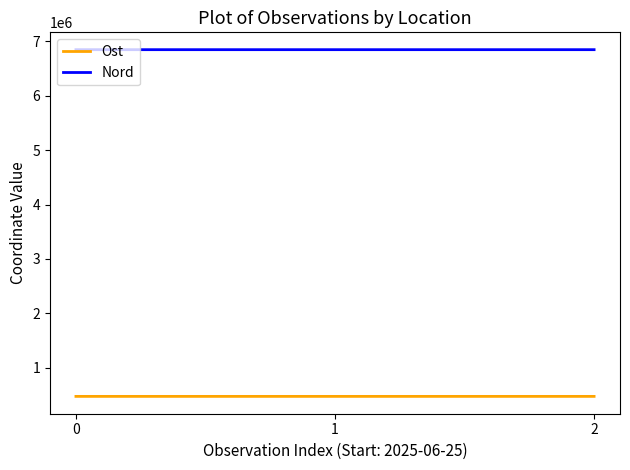

How many lines are shown in the chart?

2